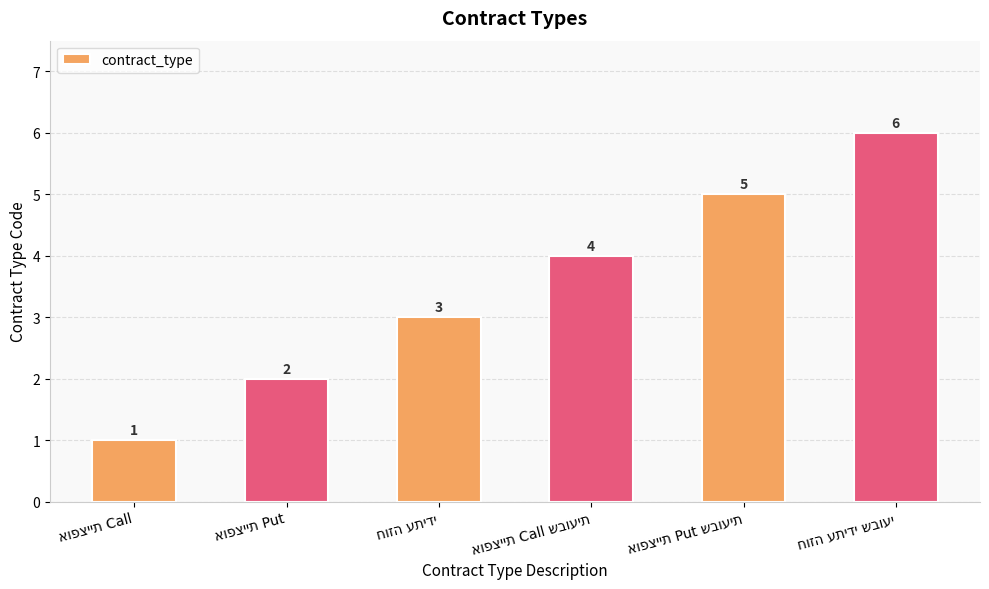

Count the number of data series in this chart.

1